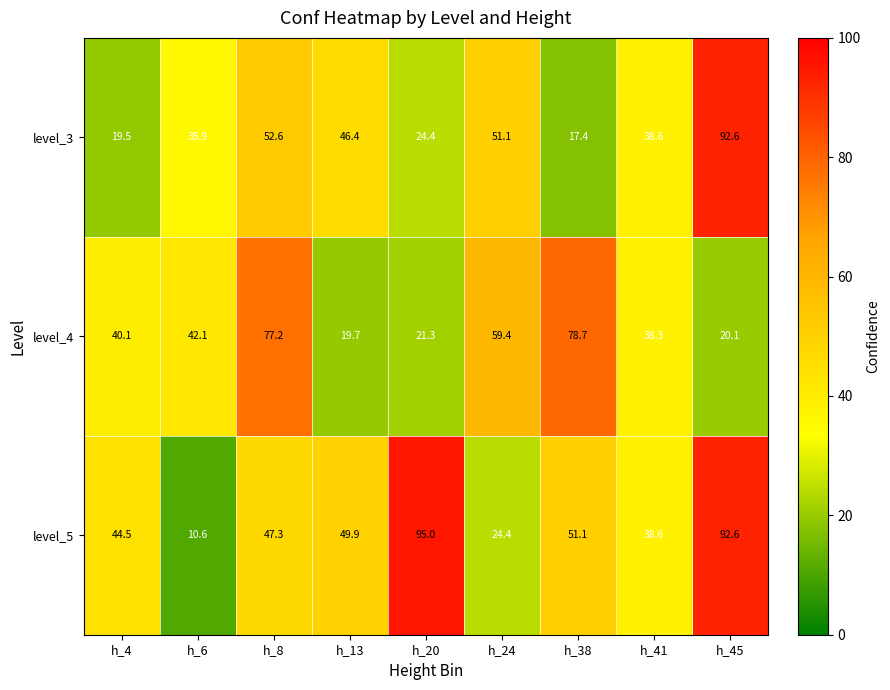

The level_5 series shows 44.5 at h_4. True or false?

True